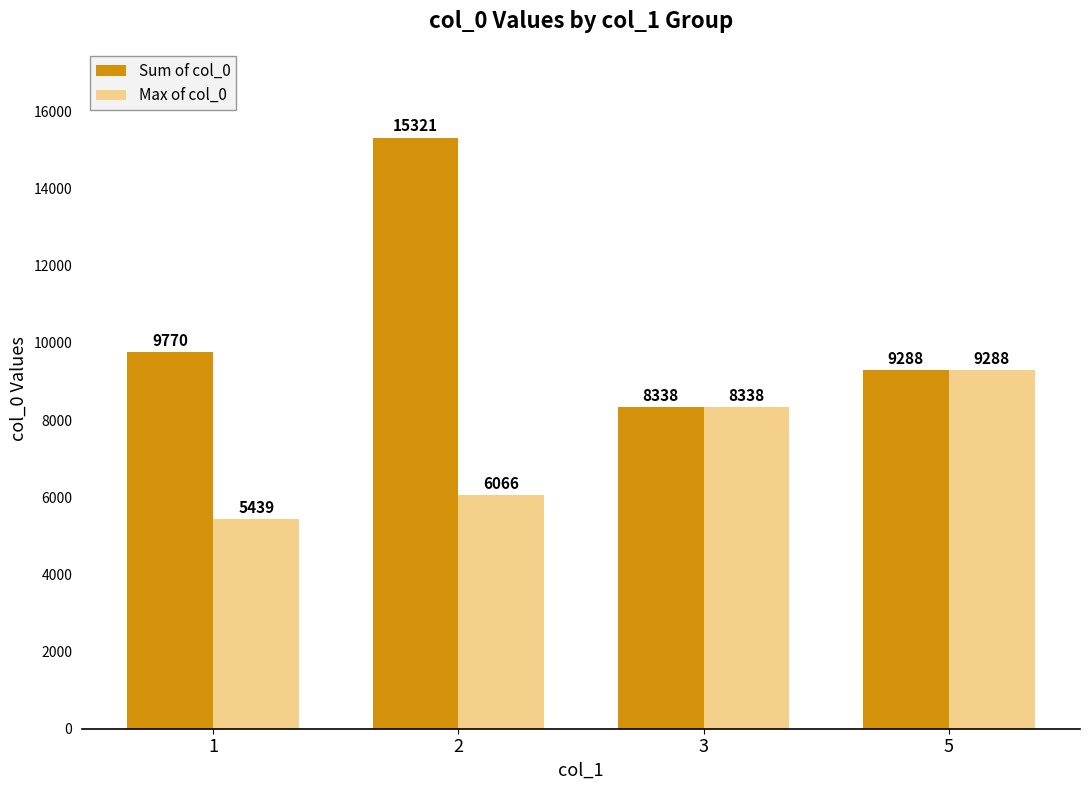

How many groups of bars are there?

4